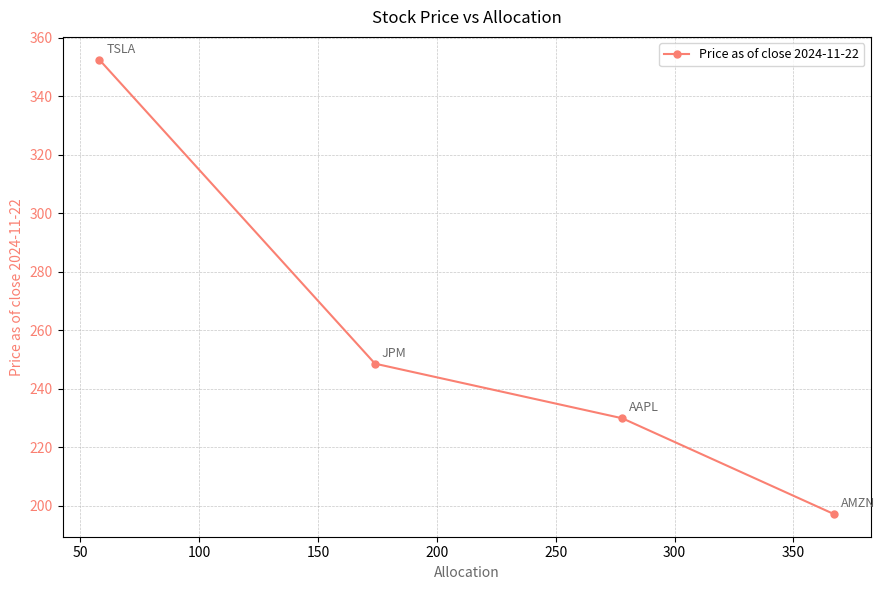

Does the chart display data point markers on the line(s)?

Yes